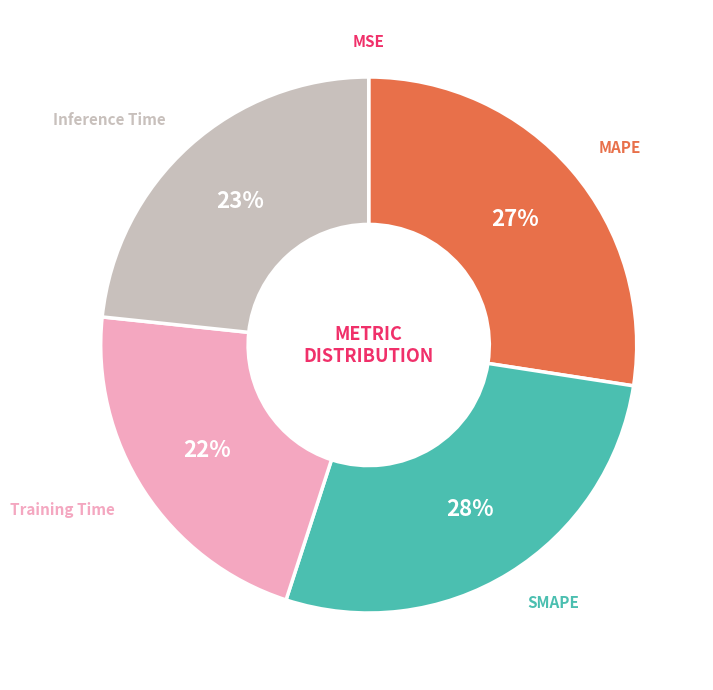

To the nearest percent, what is the average slice percentage?

20%